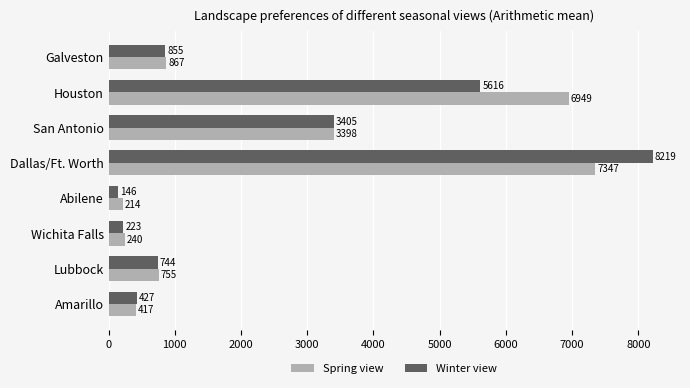

What are all the series names shown in the legend?

Spring view, Winter view